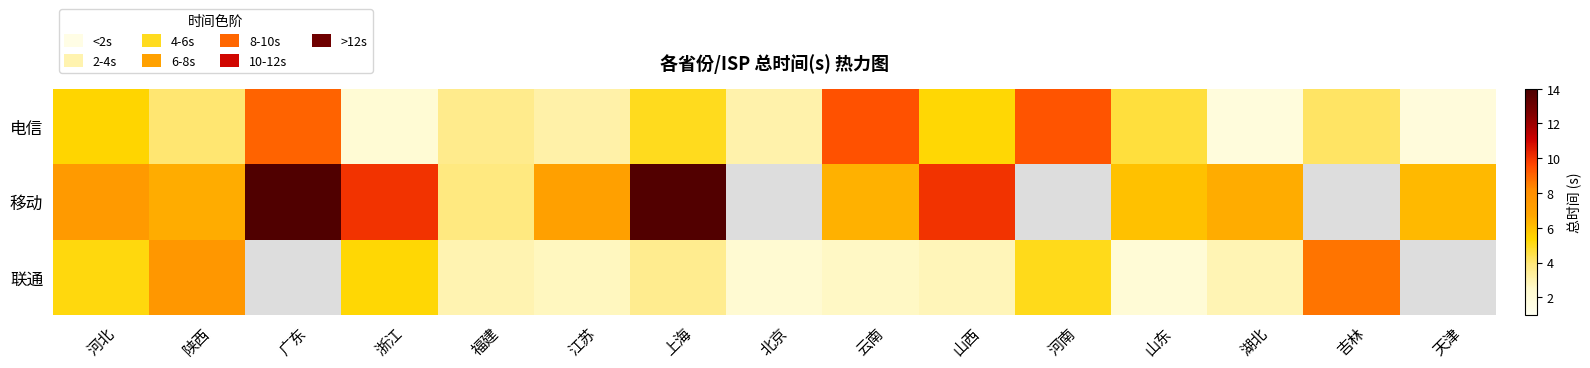

What is the difference between the 联通 values at 湖北 and 陕西?

4.6